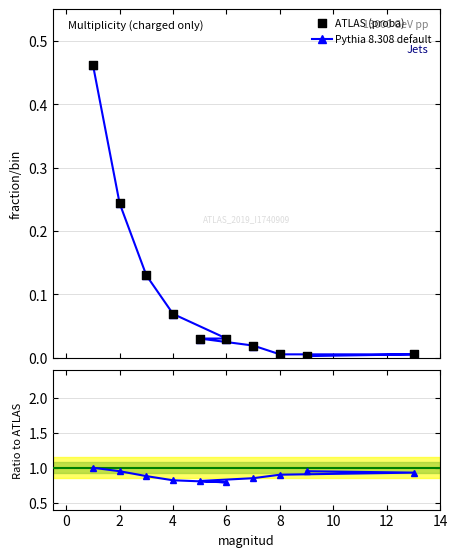

Which series reaches the minimum Y coordinate?

proba